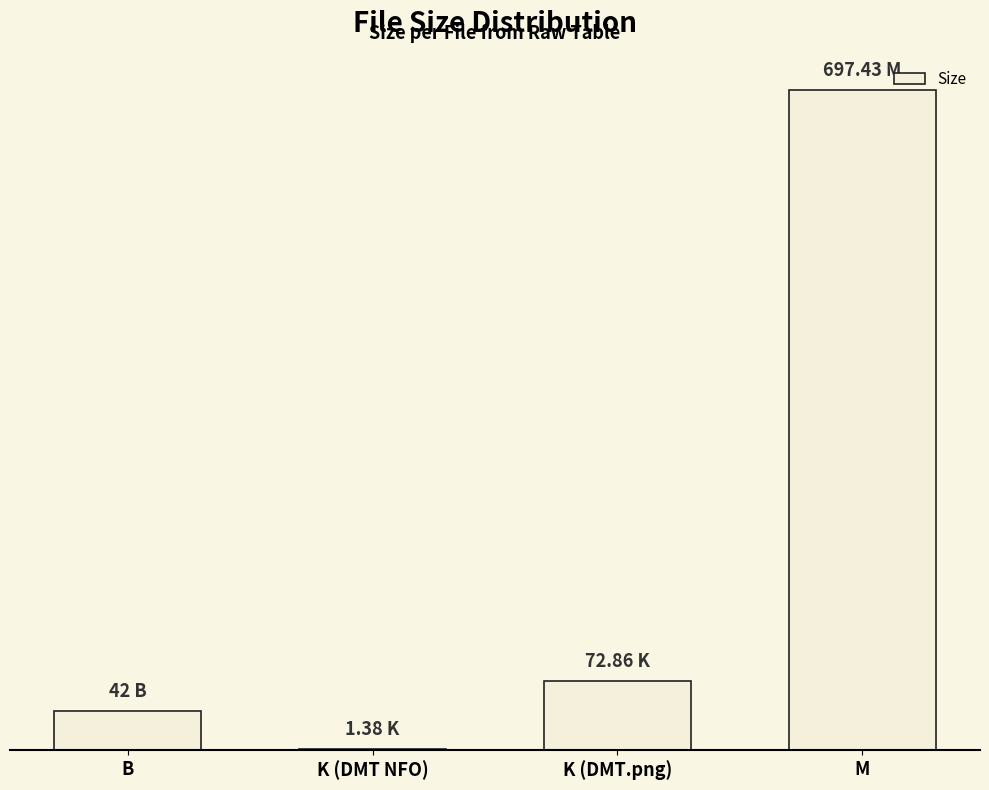

True or false: the data shows 697.4 at M.

True